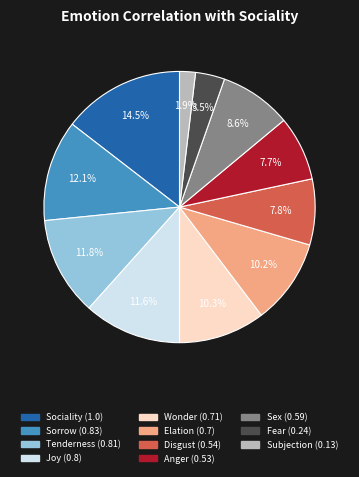

Combined, what portion of the pie is Joy and Wonder?

21.9%